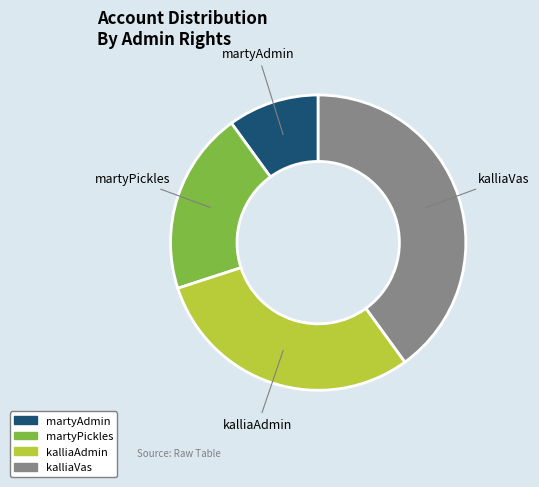

Rank the categories by value from highest to lowest.

kalliaVas, kalliaAdmin, martyPickles, martyAdmin